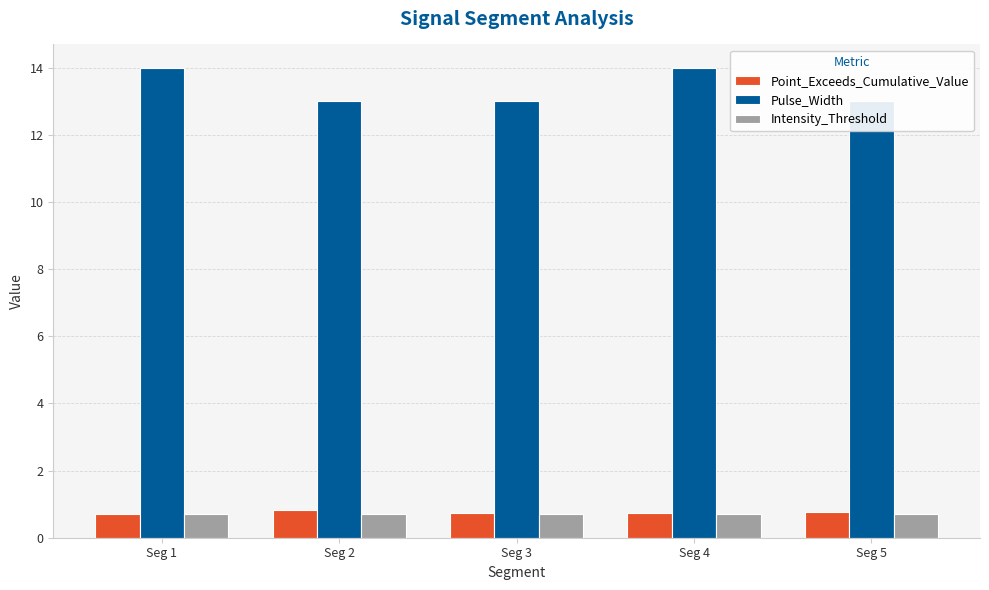

What is the difference between the highest and lowest values at Seg 3?

12.3